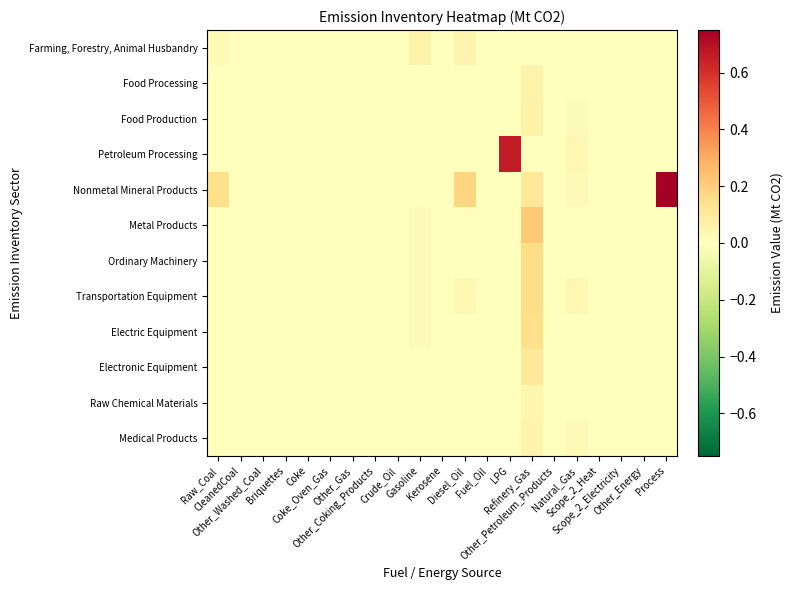

At which category is the sum across all series the highest?

Refinery_Gas